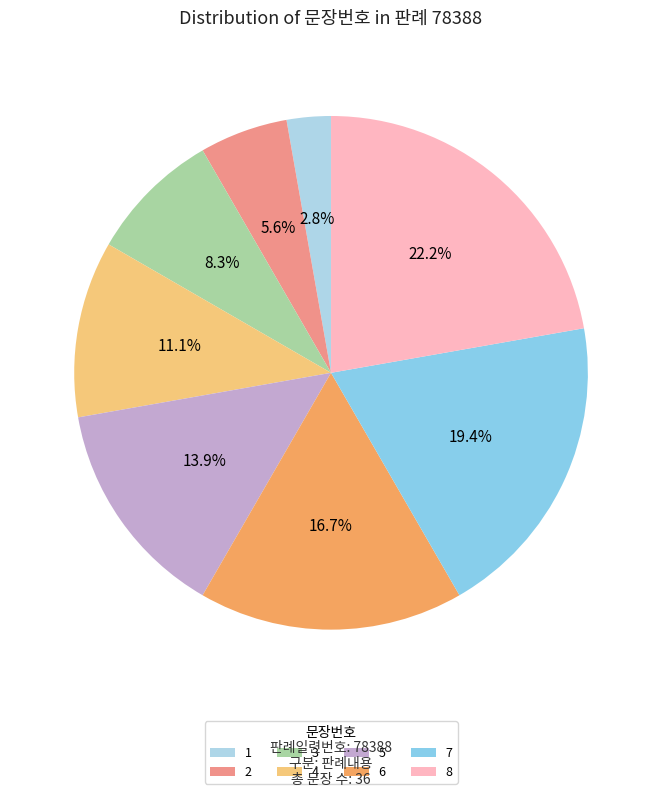

Which slice is the smallest?

1